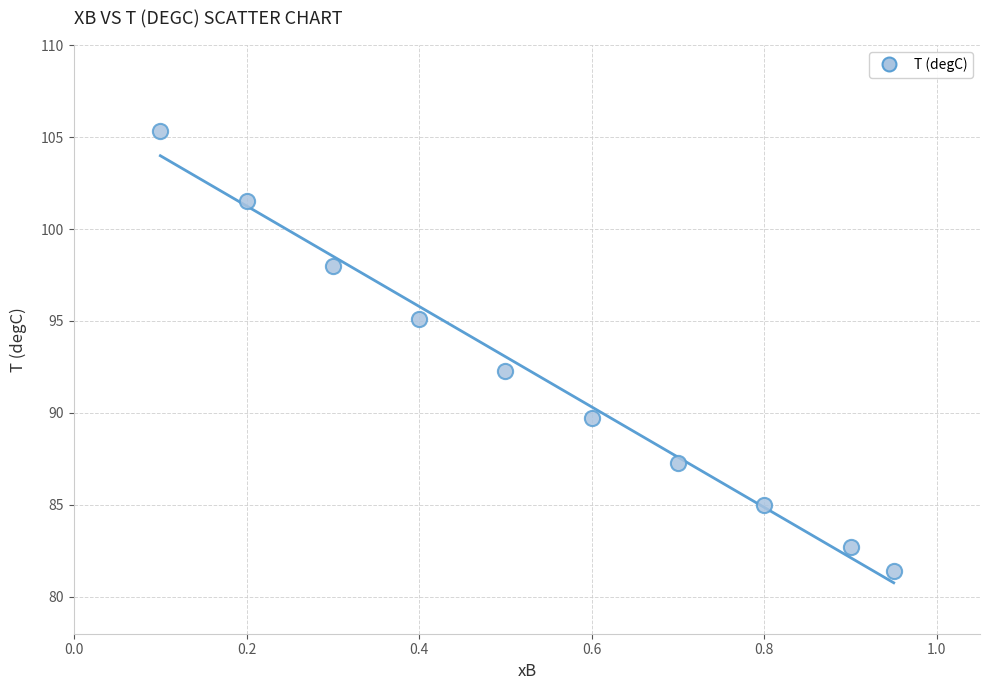

What is the range of Y values (max minus min)?

23.9